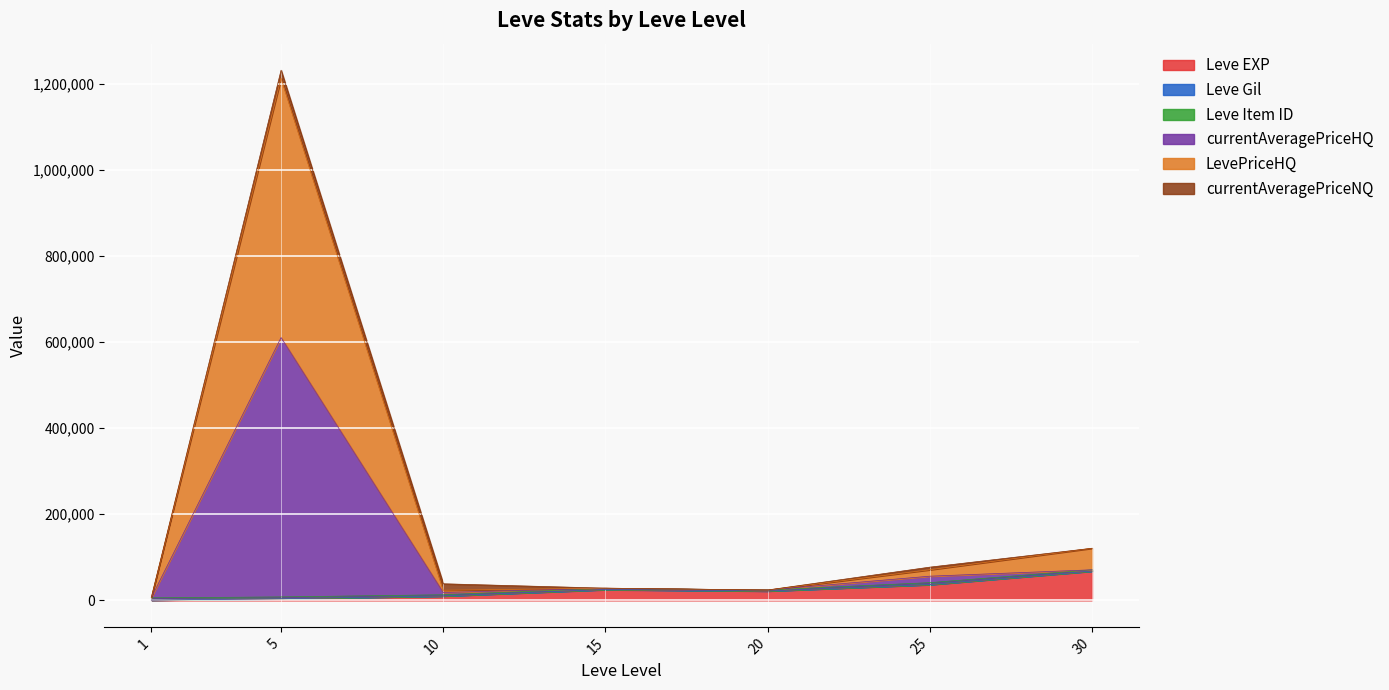

What is the average value of the currentAveragePriceHQ series?

218111